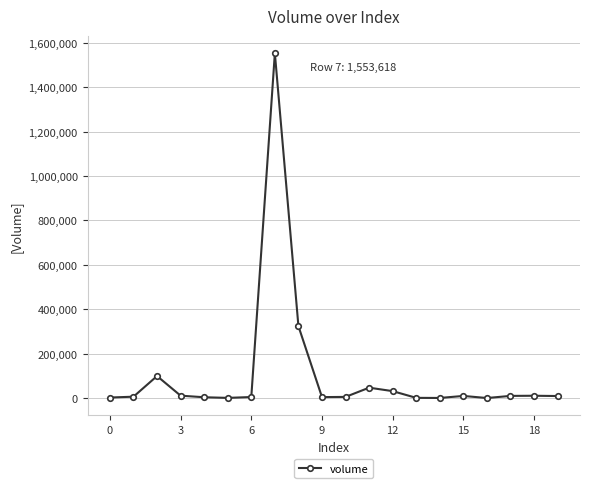

What is the difference between the maximum and minimum values?

1553618.1